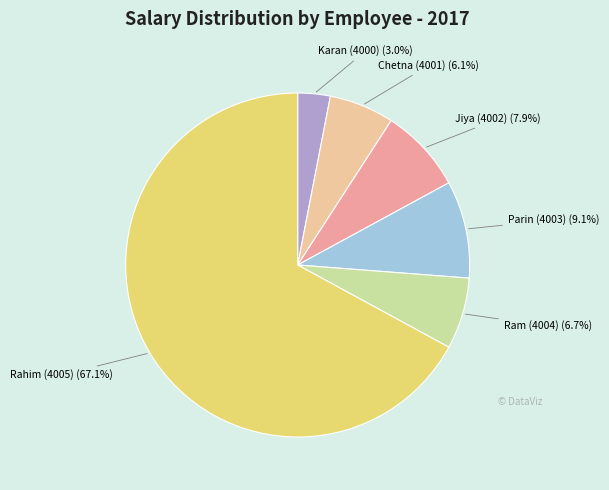

How many slices are in this pie chart?

6